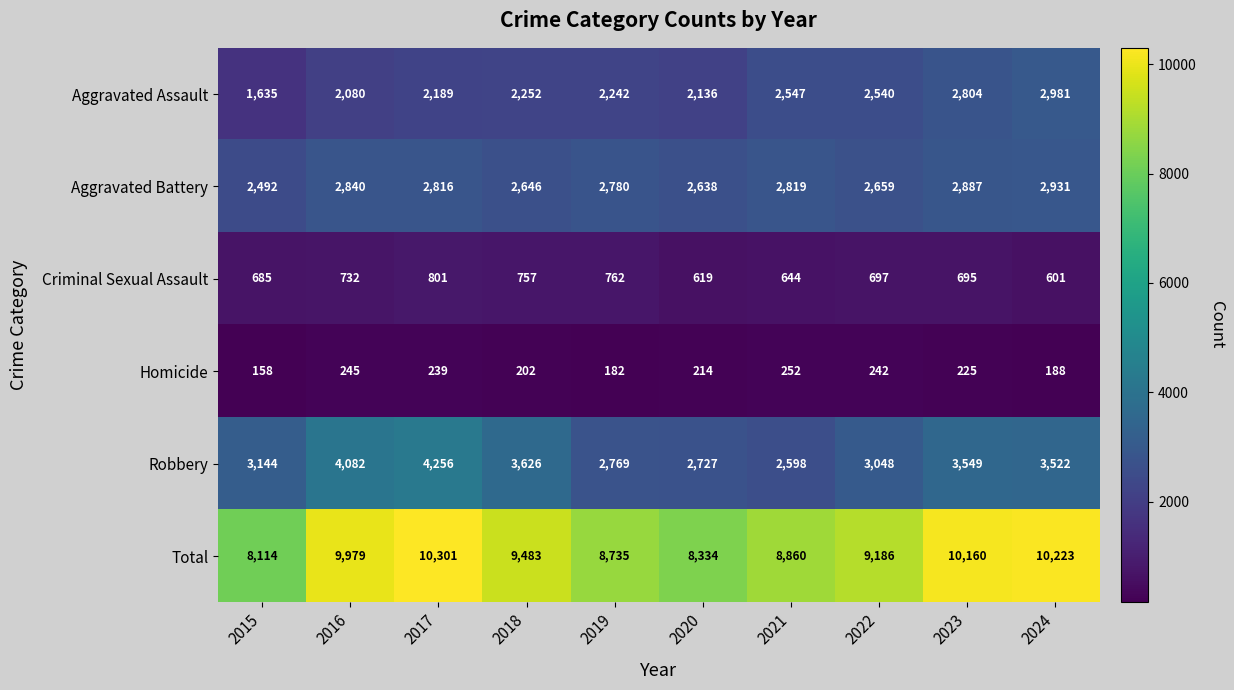

Read the Aggravated Assault value at 2021, to the nearest 10.

2550